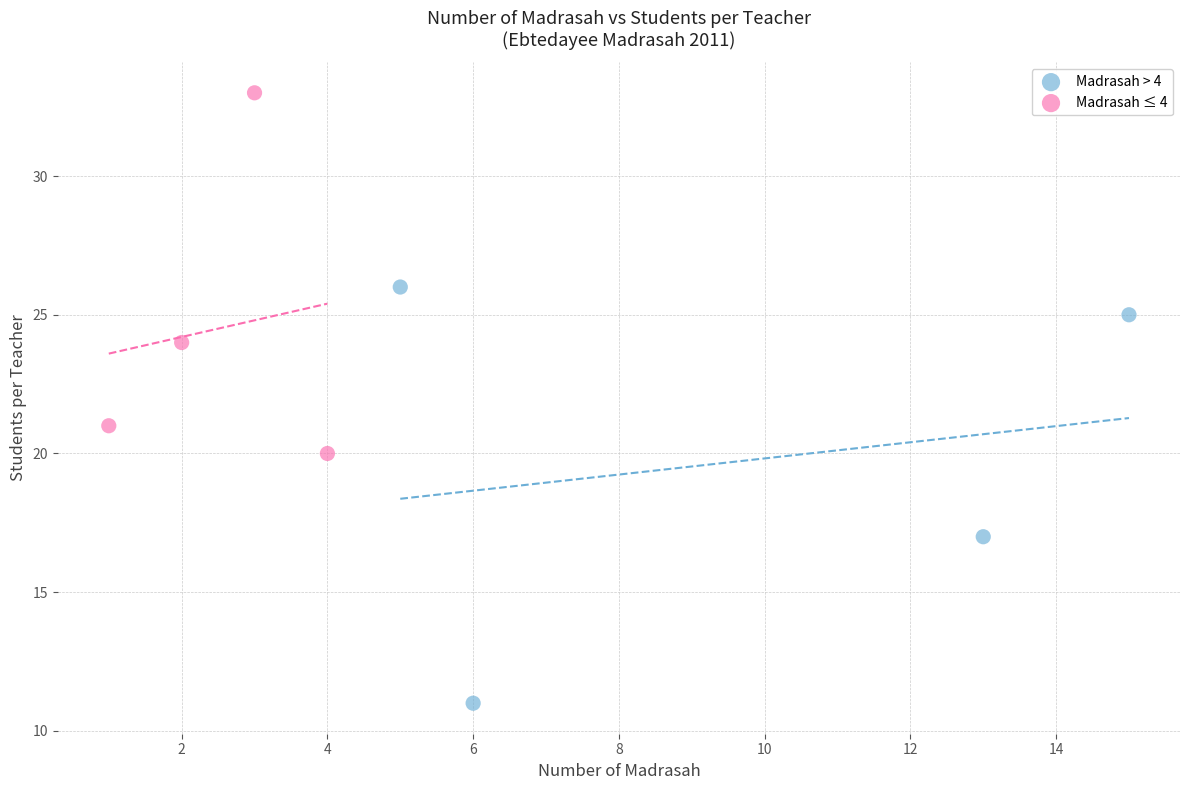

Which series reaches the maximum Y coordinate?

Madrasah ≤ 4